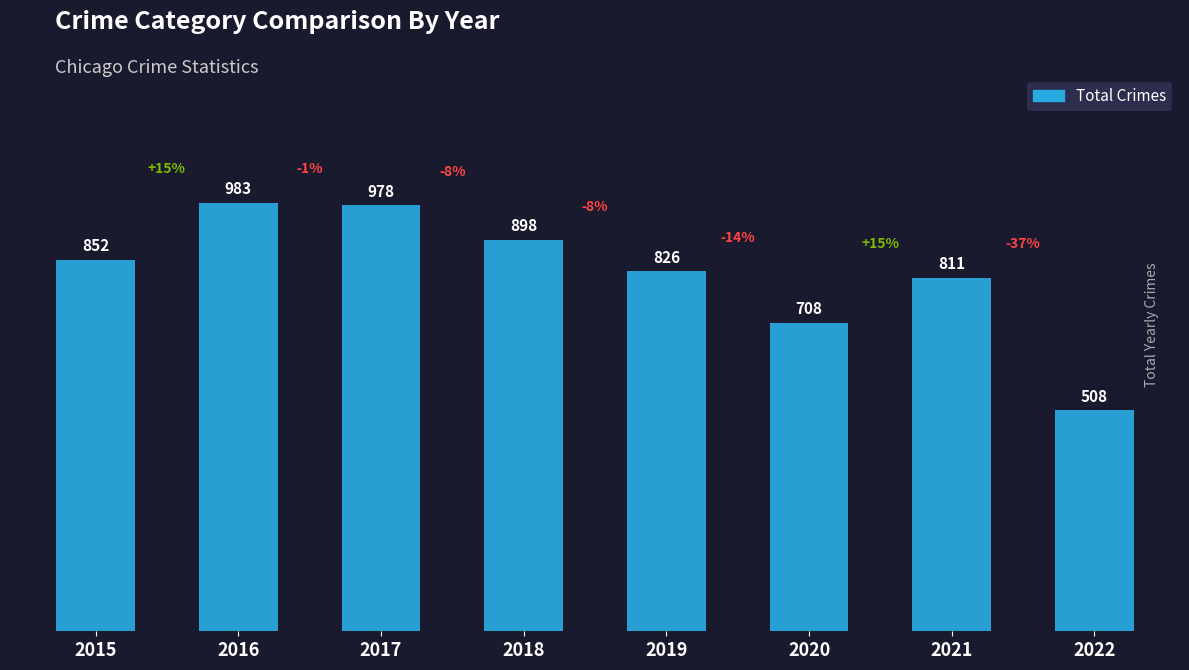

What is the difference between the maximum and minimum values?

475